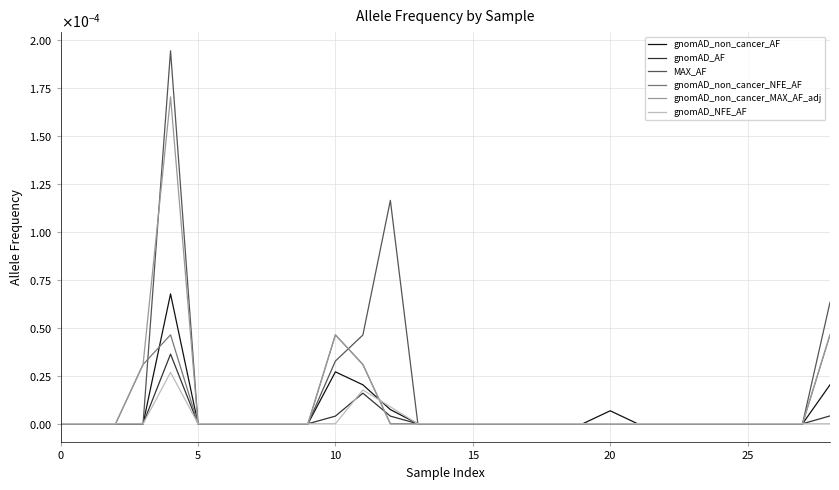

True or false: gnomAD_NFE_AF and MAX_AF intersect in this chart.

False